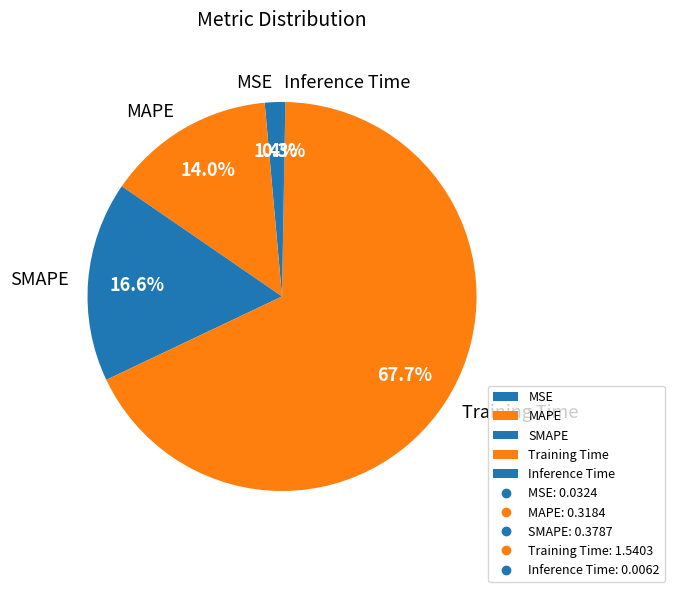

How much of the chart is everything except Training Time?

32.3%